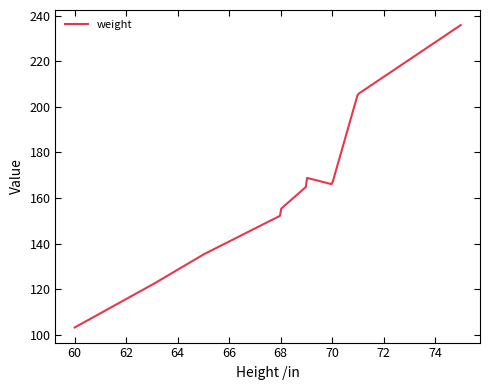

What is the maximum value shown in the chart?

235.9